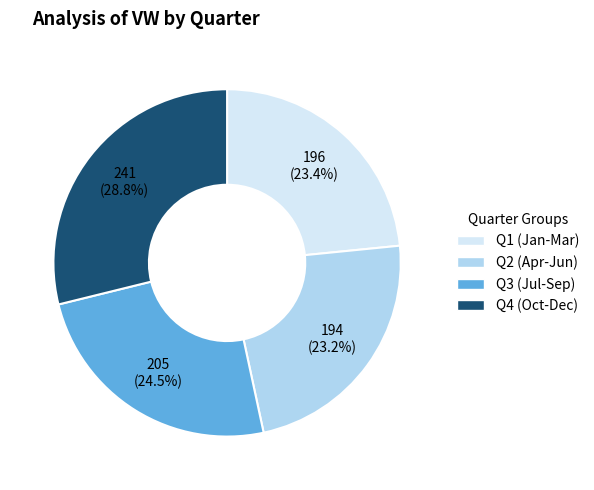

Does any single category account for the majority?

No